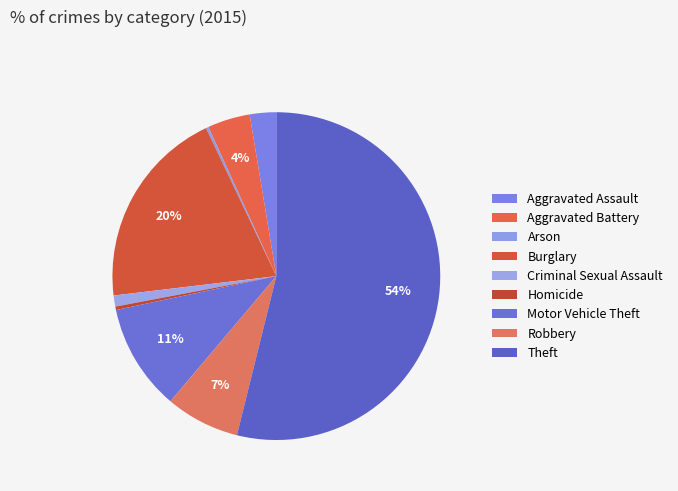

Which category has the biggest portion of the pie?

Theft